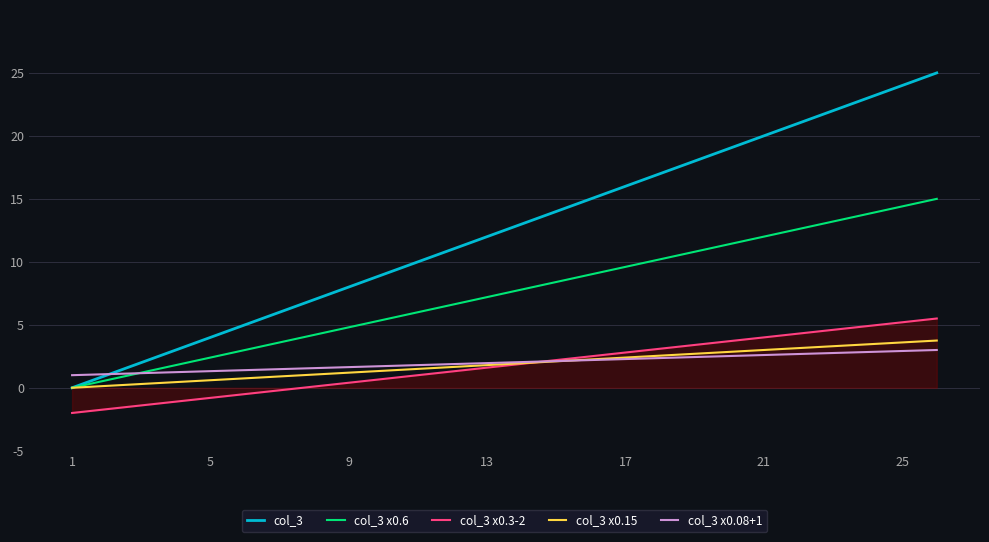

Which series has the largest total across all categories?

col_3